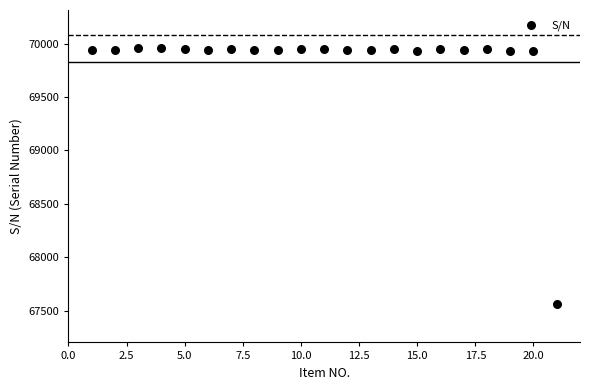

What is the range of X values (max minus min)?

20